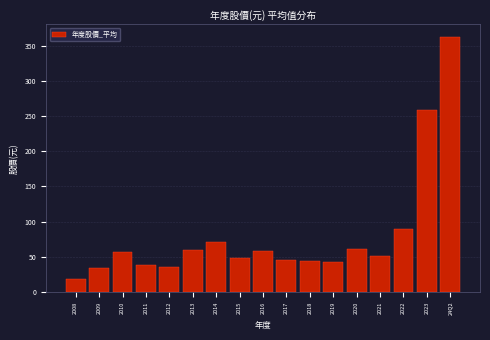

Where is the data nearest to the value 190?

2023